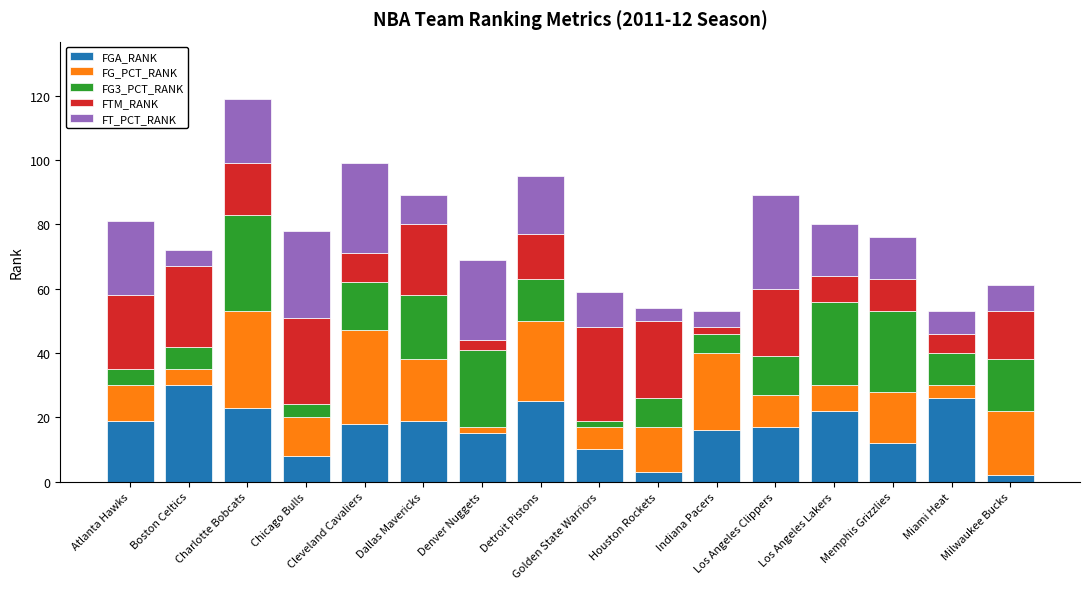

What is the difference between the maximum and minimum values in the FGA_RANK series?

28